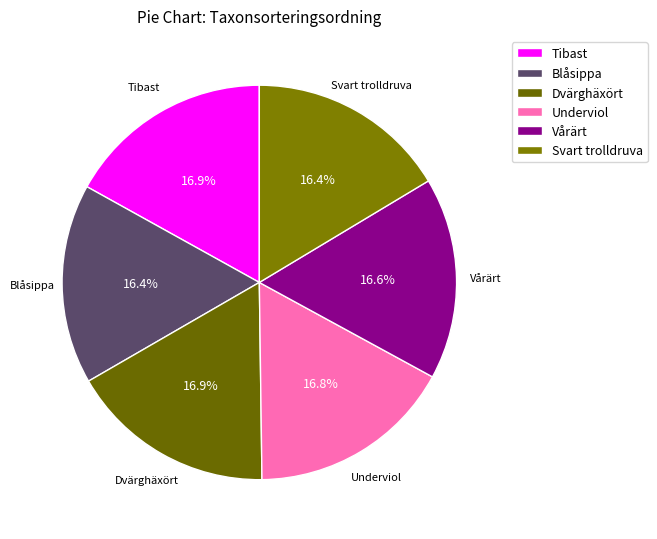

True or false: Dvärghäxört accounts for 17% of the total.

True